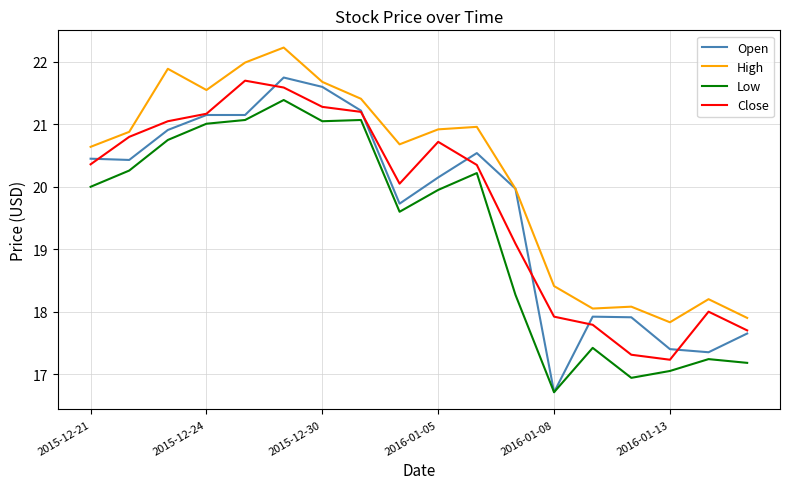

Which series has the largest range (max minus min)?

Open